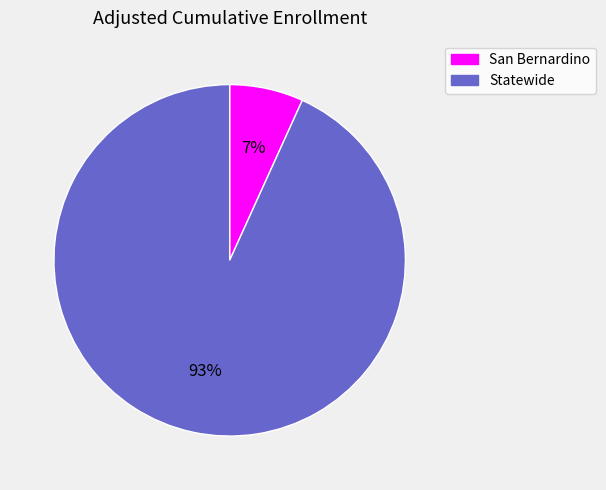

Approximately how many times larger is the value at San Bernardino compared to Statewide?

0.1